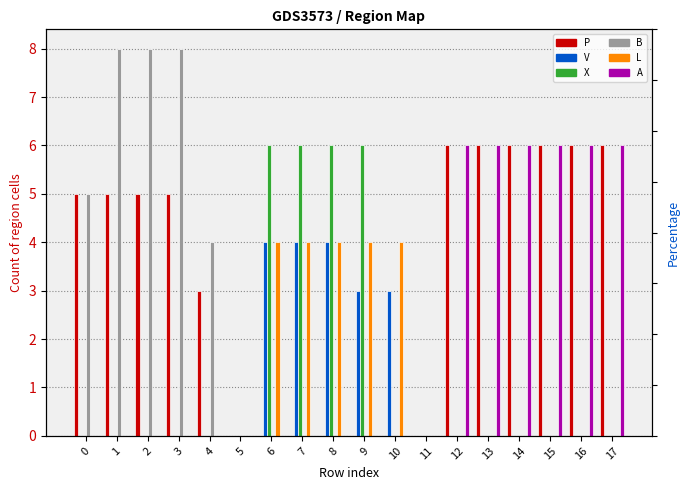

What is the difference between the highest and lowest values at 16?

6